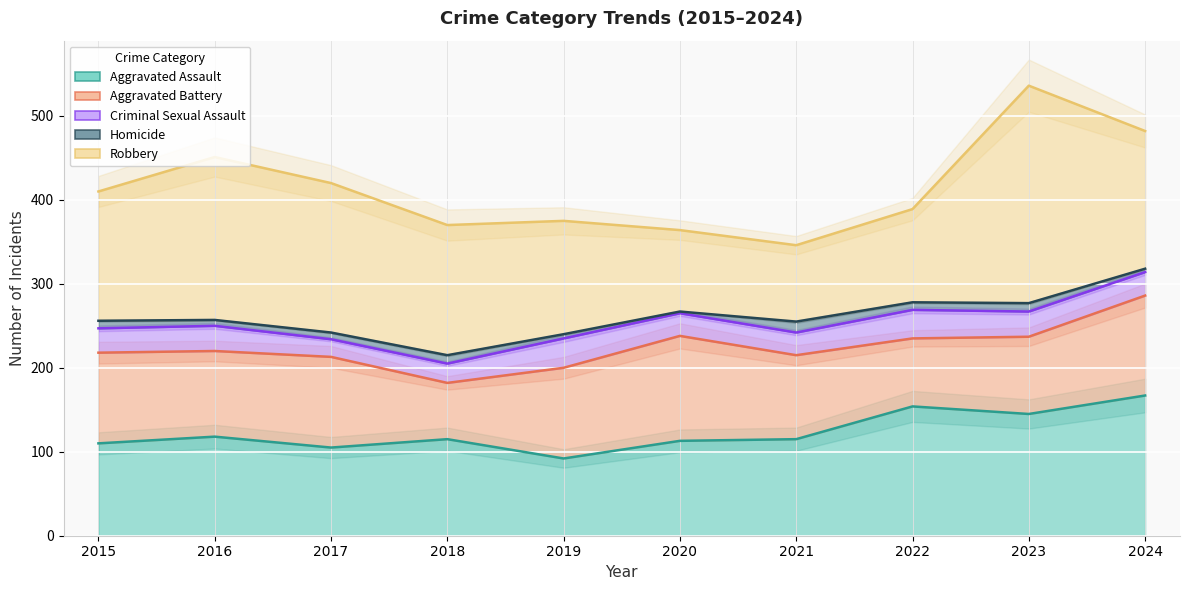

At which label does Aggravated Assault first exceed 115?

2016